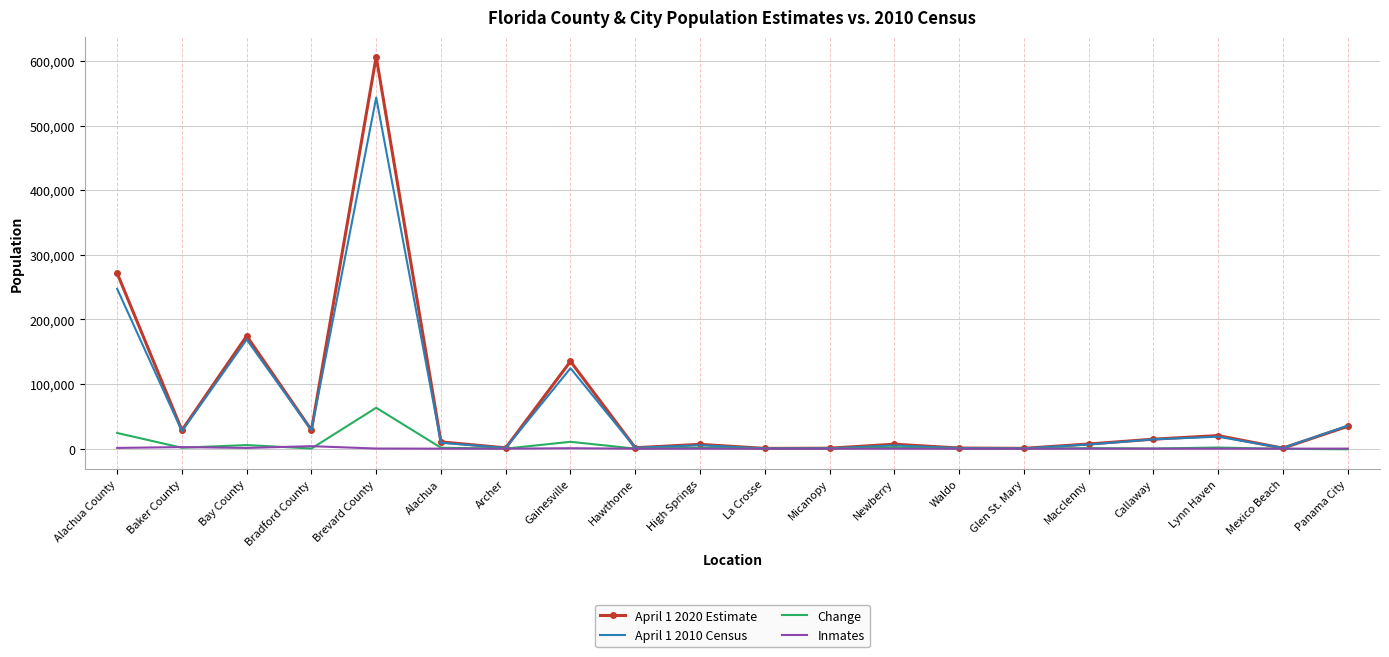

Is the value of Inmates at Callaway greater than the value of April 1 2020 Estimate at Panama City?

No